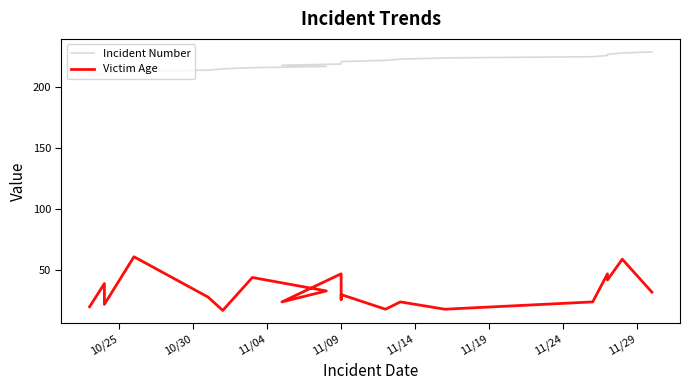

The Victim Age series shows 14 at 16. True or false?

False